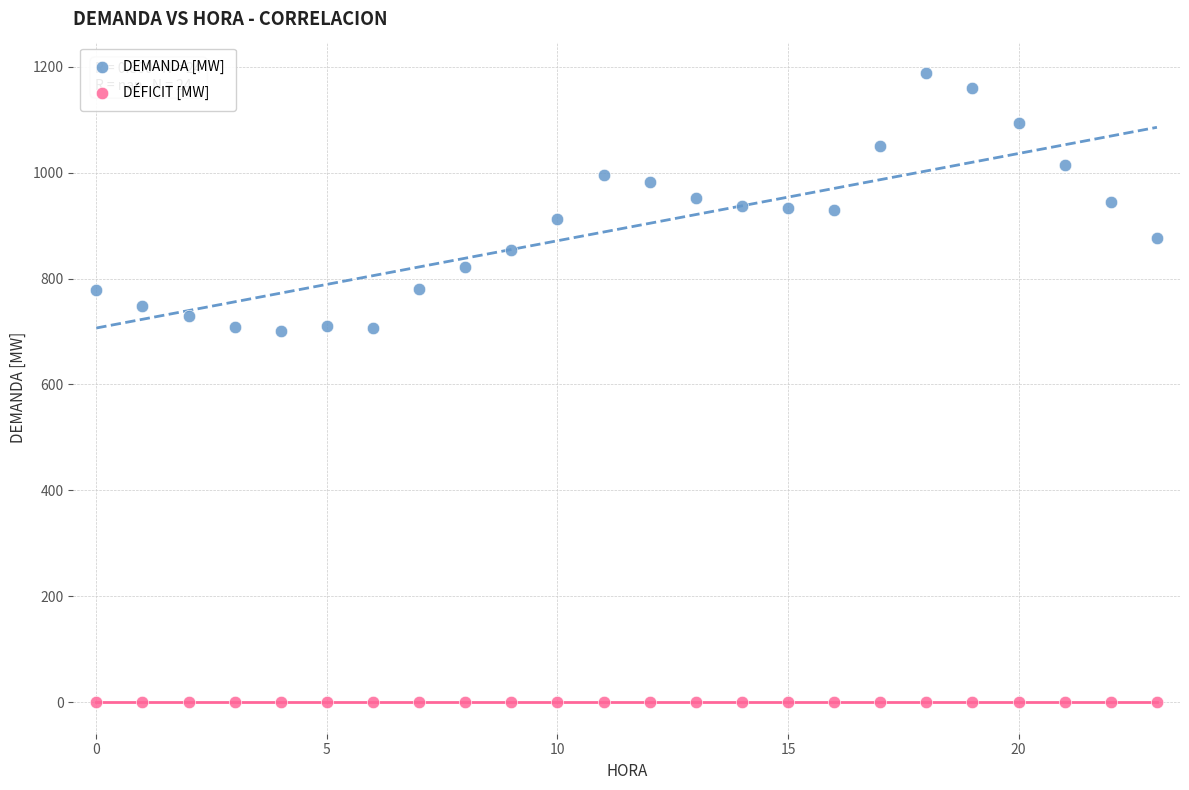

Which series contains the lowest Y value?

DÉFICIT [MW]